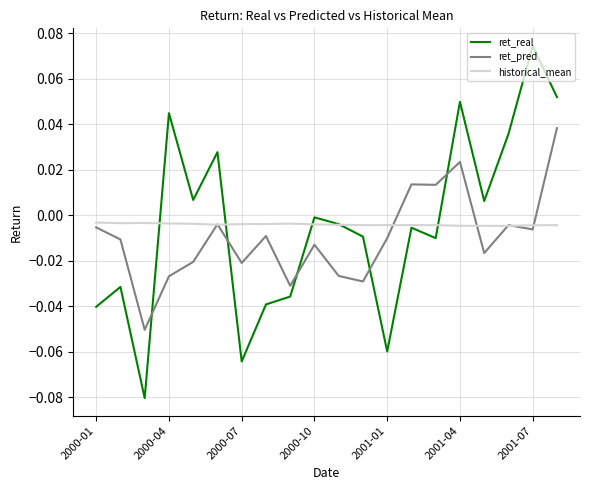

How many intersections are there between ret_pred and ret_real?

5